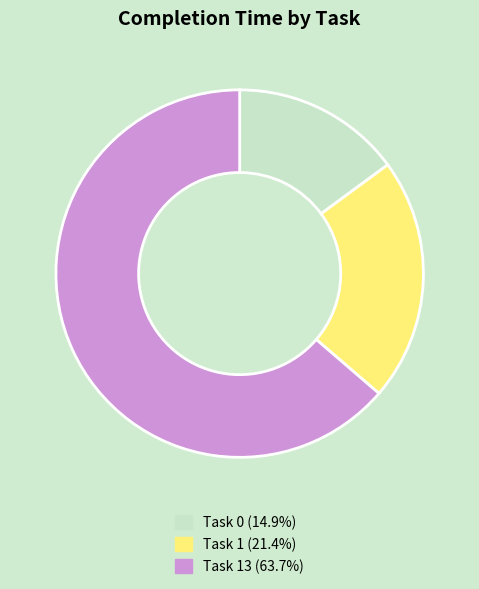

Does any single category account for the majority?

Yes